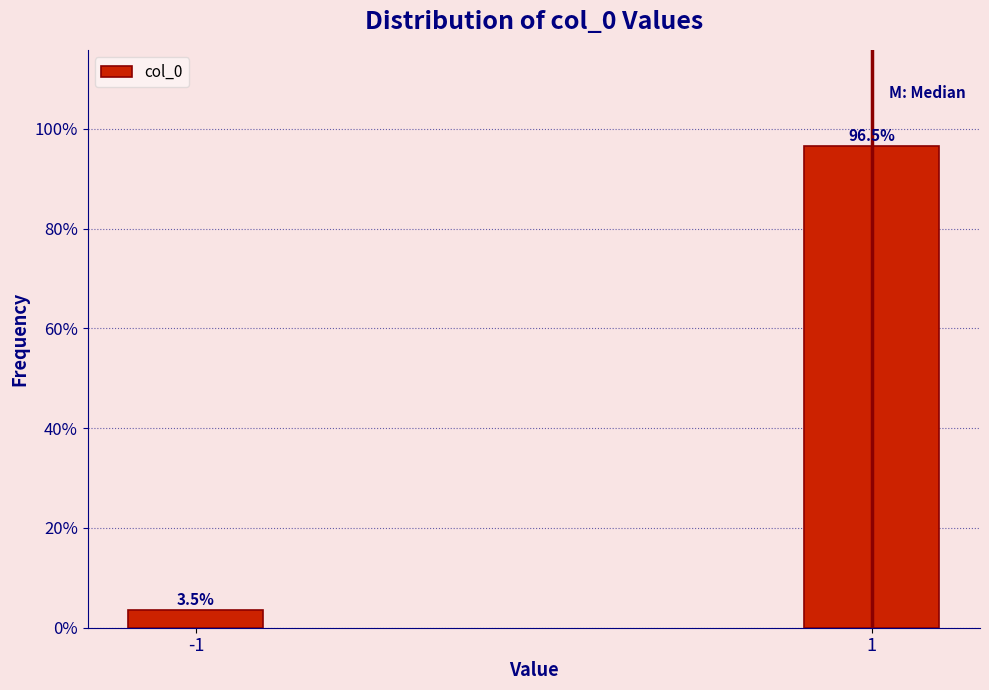

Reading left to right, extract all data points from this chart.

-1=3.5	1=96.5